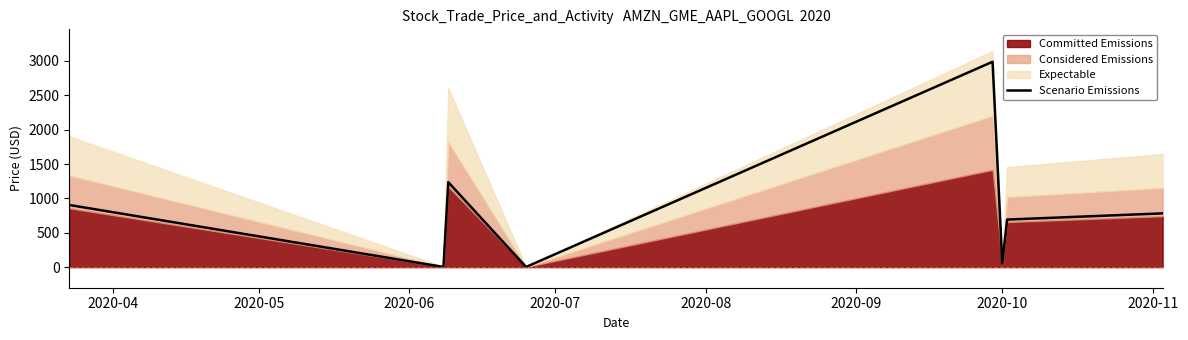

What is the difference between the second highest and second lowest values?

1233.0